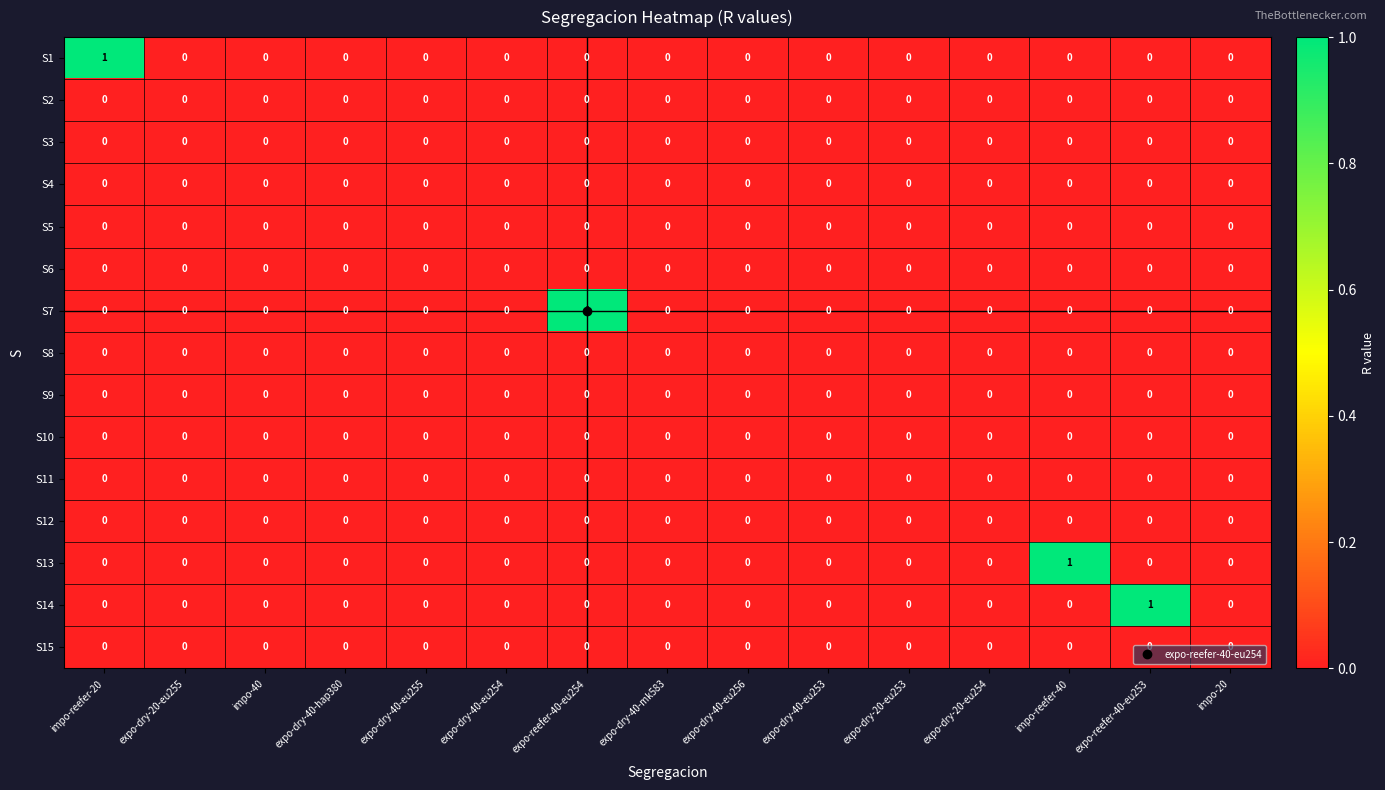

Is it true that S3 equals 0 at impo-40?

True